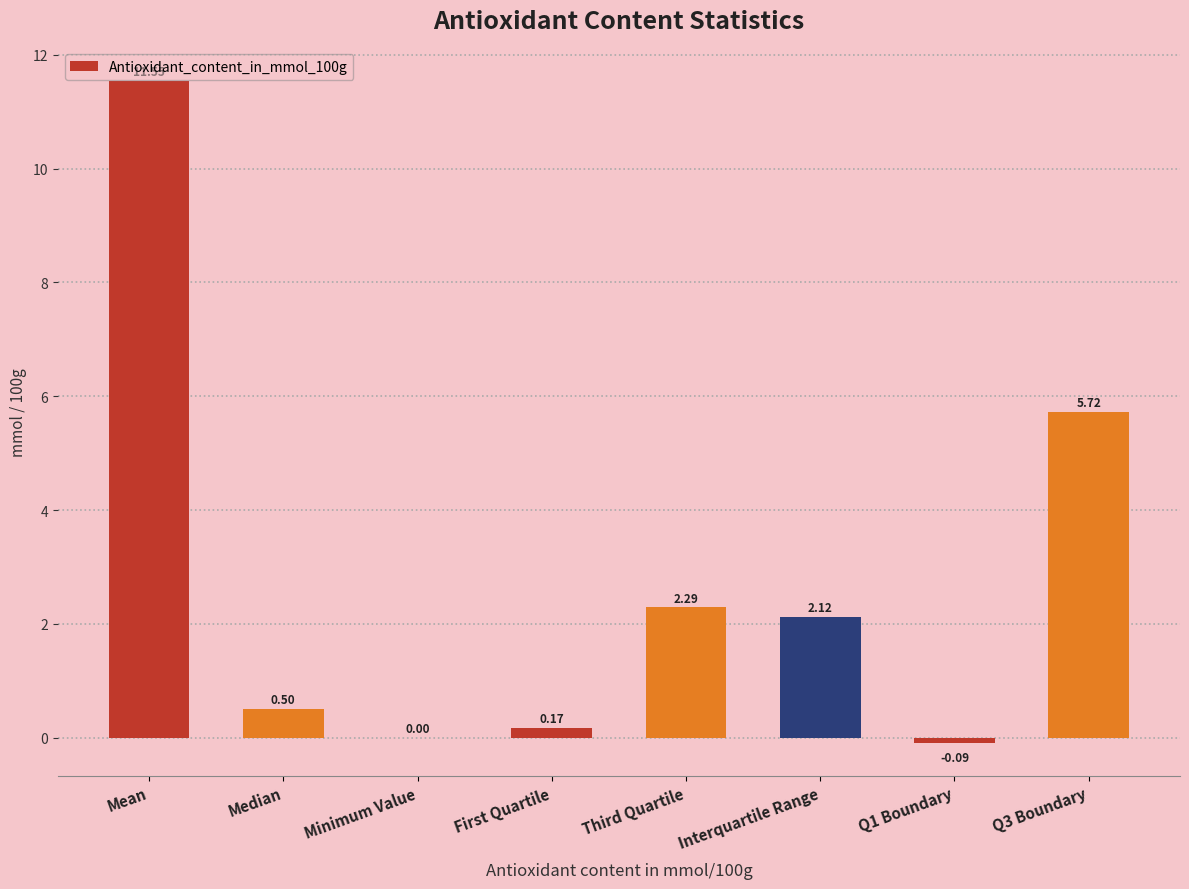

Which label corresponds to the largest value in the chart?

Mean